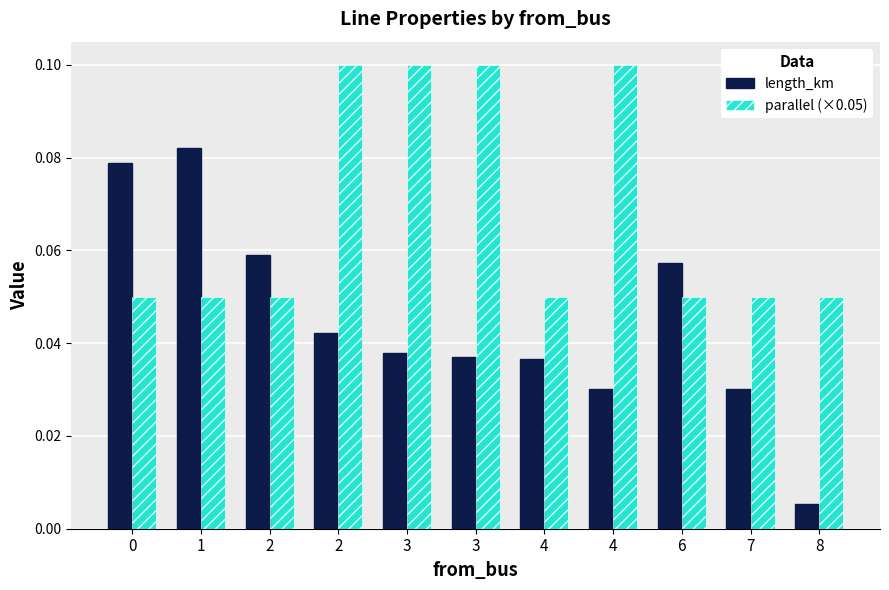

At 4, list the series in order from smallest to largest.

length_km, parallel (×0.05)